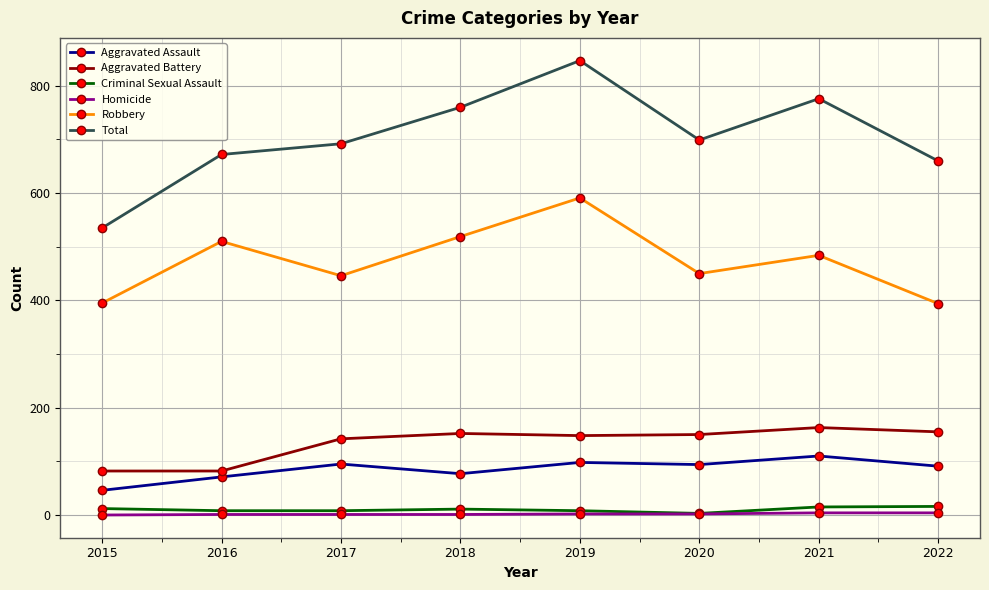

True or false: Robbery has a value of 394 at 2022.

True